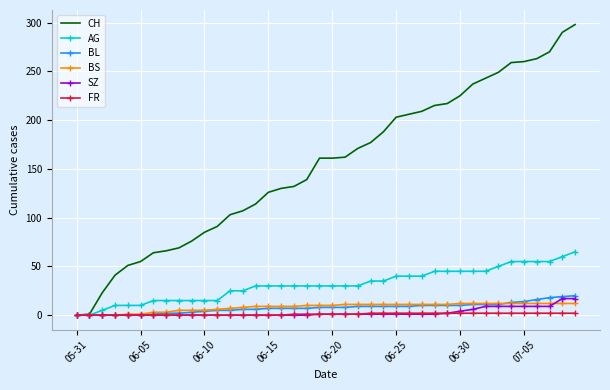

Which series has the widest spread of values?

CH